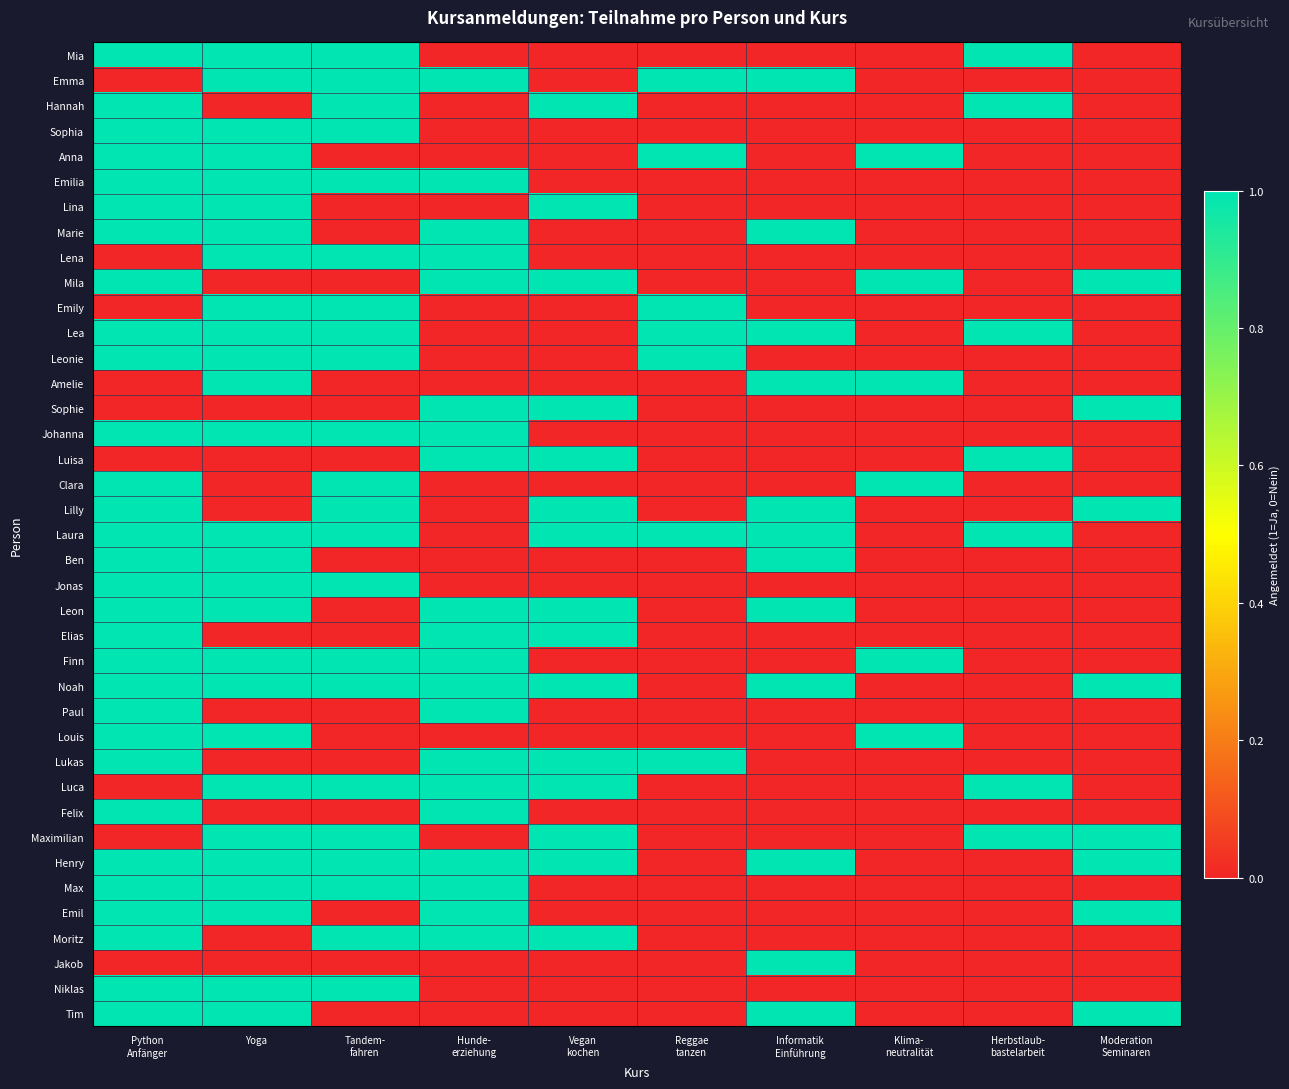

At how many categories does at least one series exceed 0?

10